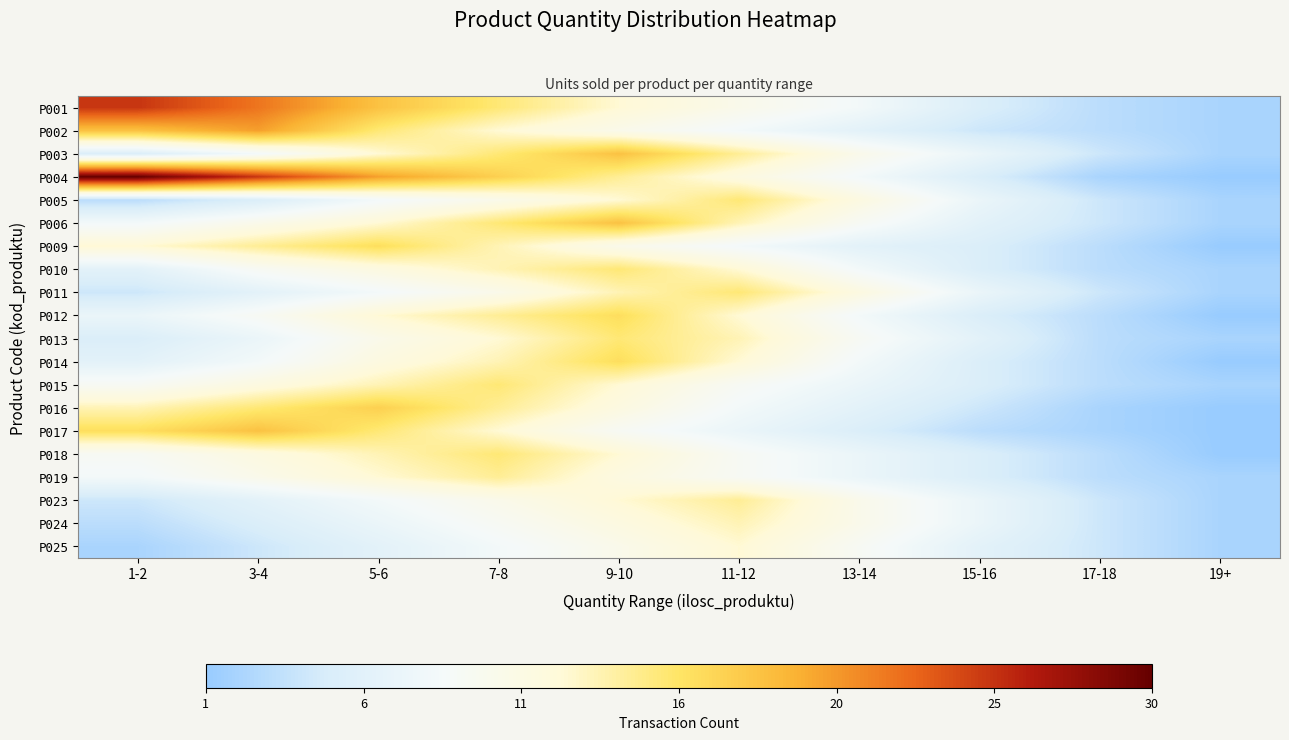

At which category does the chart reach its minimum across all series?

19+